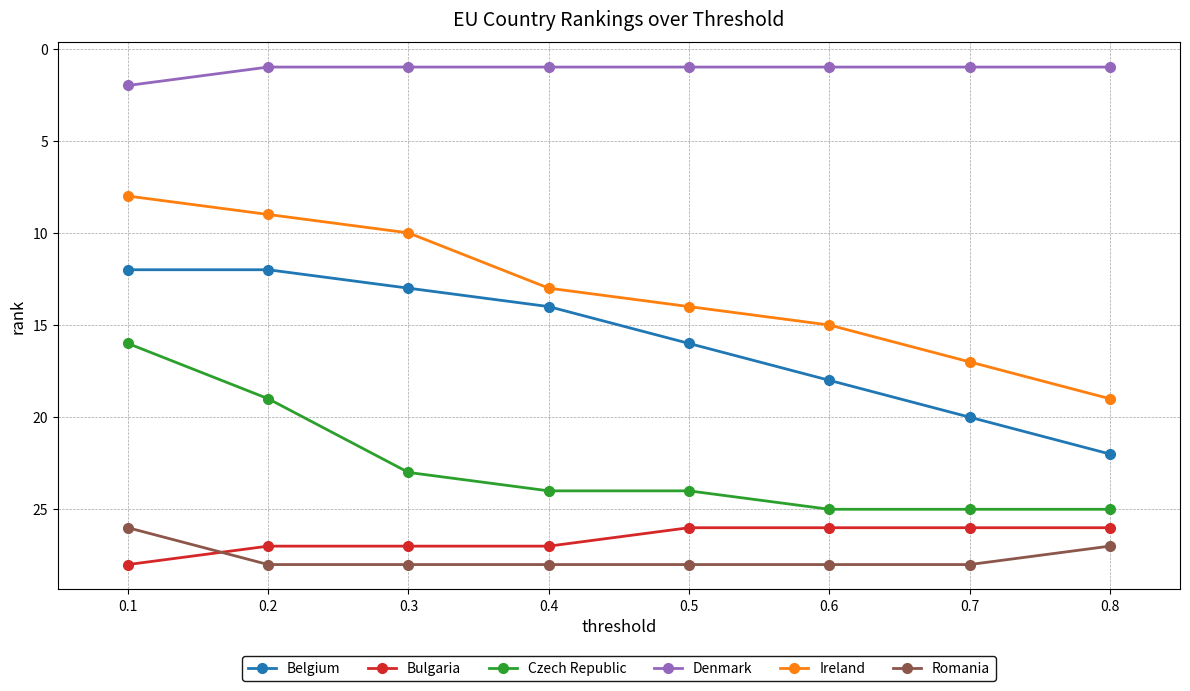

At which label does Denmark reach its peak?

0.1